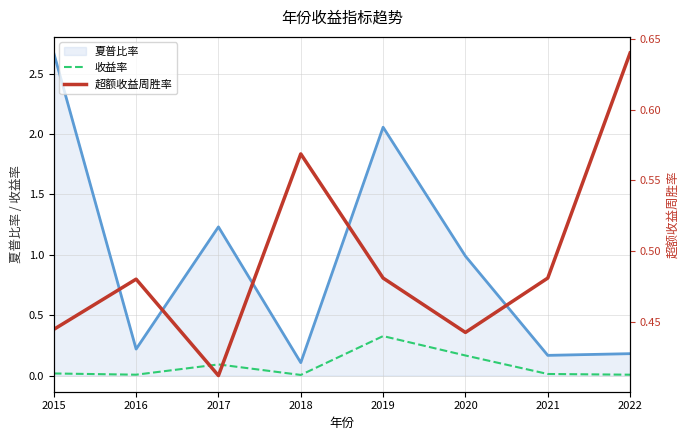

Rank the categories by 收益率 value from highest to lowest.

2019, 2020, 2017, 2015, 2021, 2016, 2022, 2018